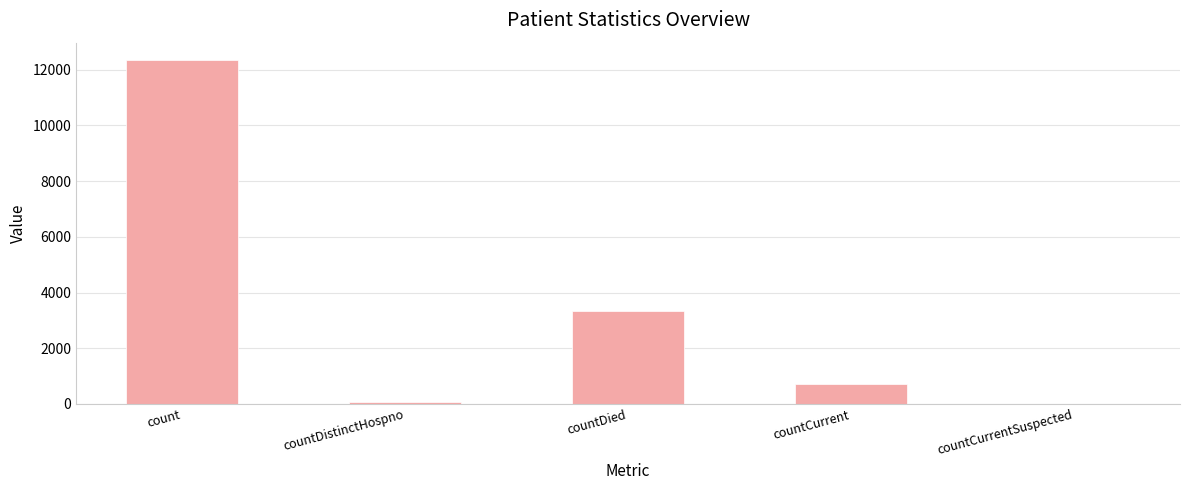

Where does the data first go above 705?

count